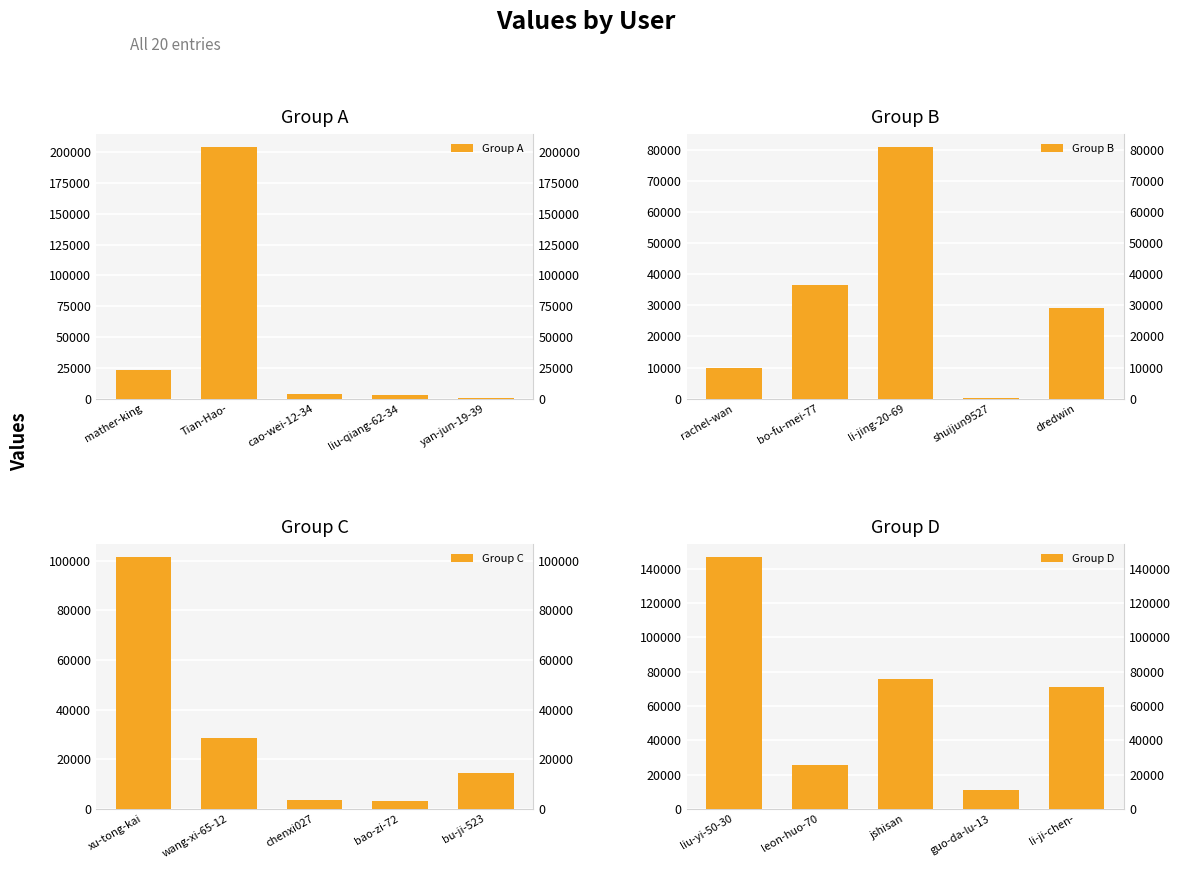

Reading left to right, what are all the values shown in this chart?

Group A: 23340	204305	3595	3049	731
Group B: 9923	36546	80942	193	28980
Group C: 101624	28633	3626	3006	14379
Group D: 146832	25804	75873	11256	70899